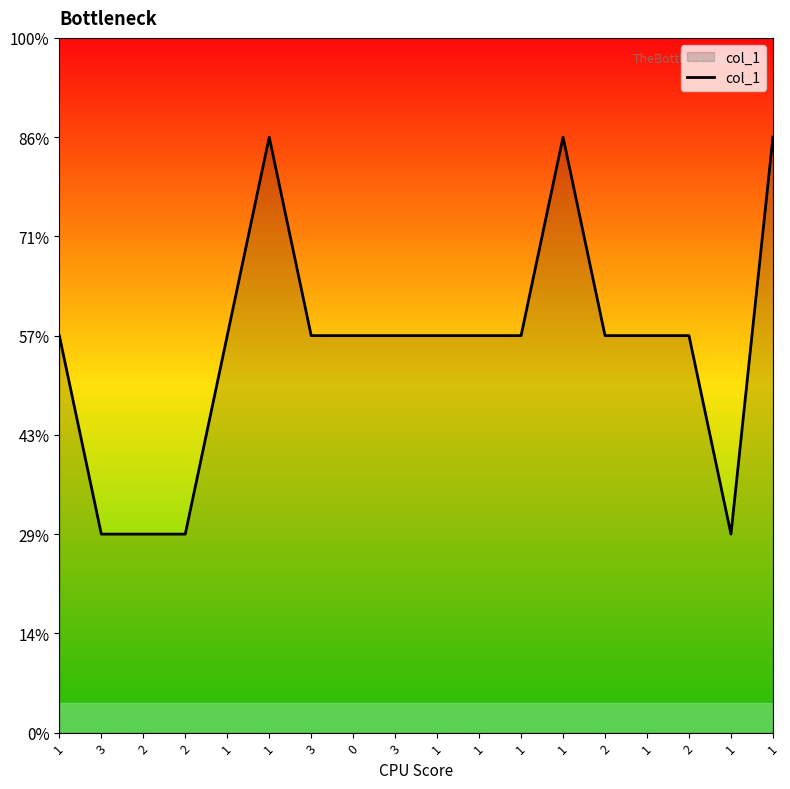

Read the value at 3.

1